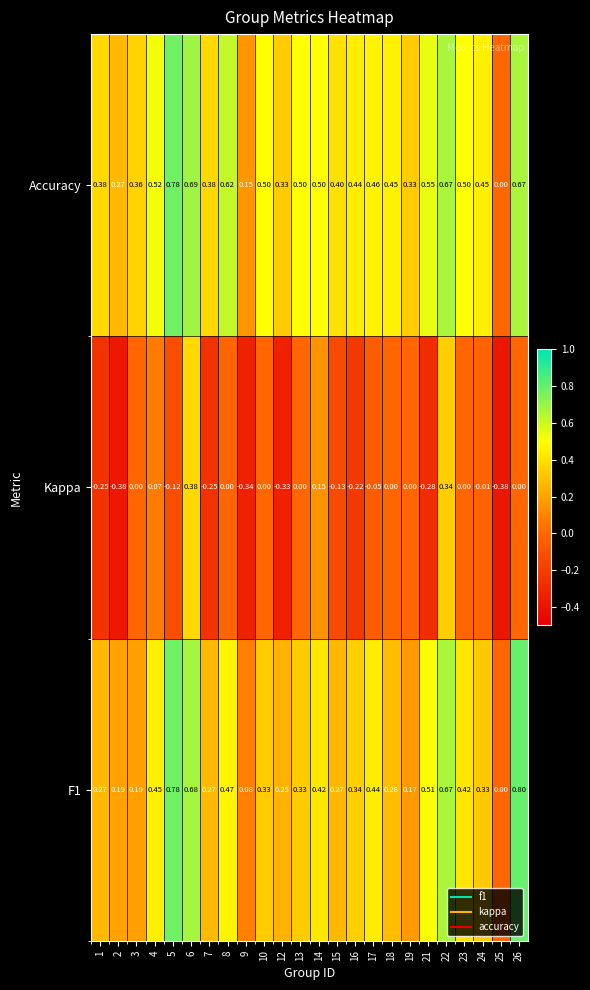

Which series has the largest total across all categories?

Accuracy